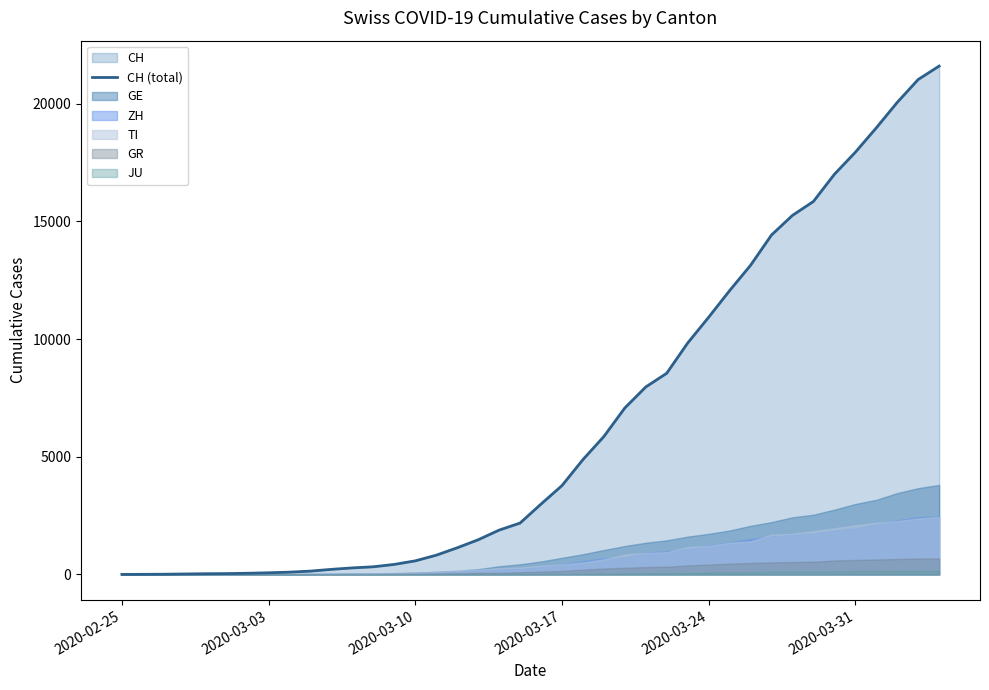

Is it true that the value at 37 is 29170?

False